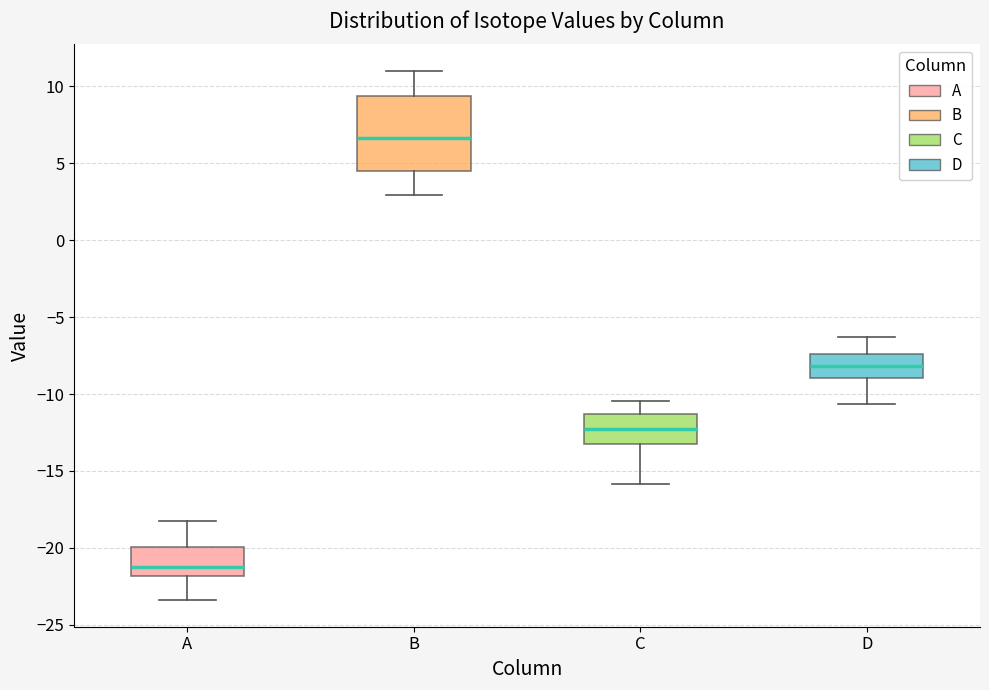

Reading left to right, transcribe this box plot: for each box, give where its median line is, the range the box spans, and where its two whiskers end, as read against the y-axis. The values are not printed on the chart, so give them approximately, as read against the axis.

A: median -21.0, box -22.0 to -20.0, whiskers -23.5 to -18.0
B: median 6.5, box 4.5 to 9.5, whiskers 3.0 to 11.0
C: median -12.5, box -13.0 to -11.5, whiskers -16.0 to -10.5
D: median -8.0, box -9.0 to -7.5, whiskers -10.5 to -6.5